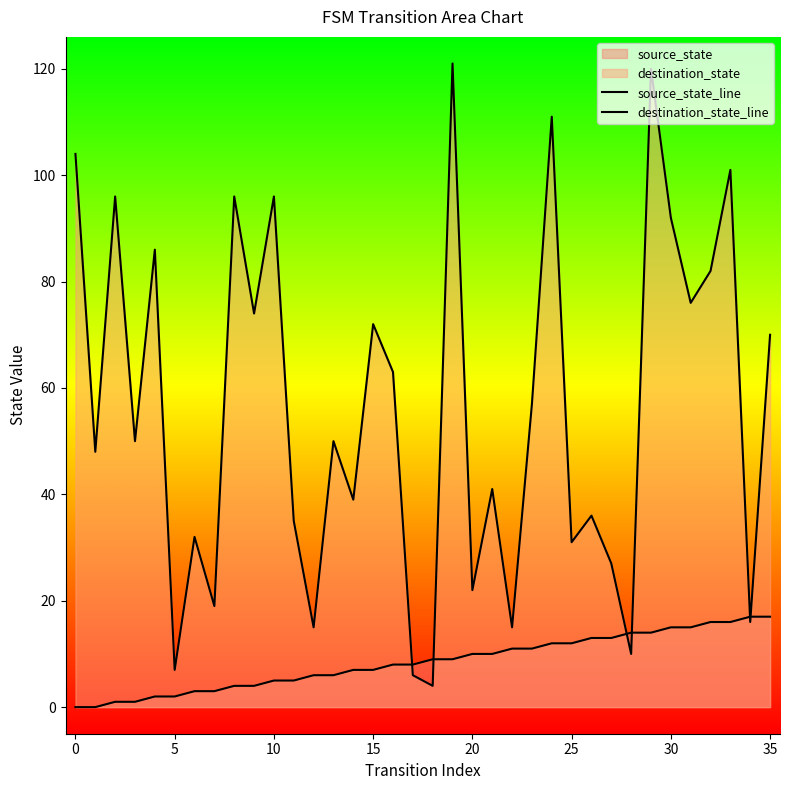

How many lines are shown in the chart?

2